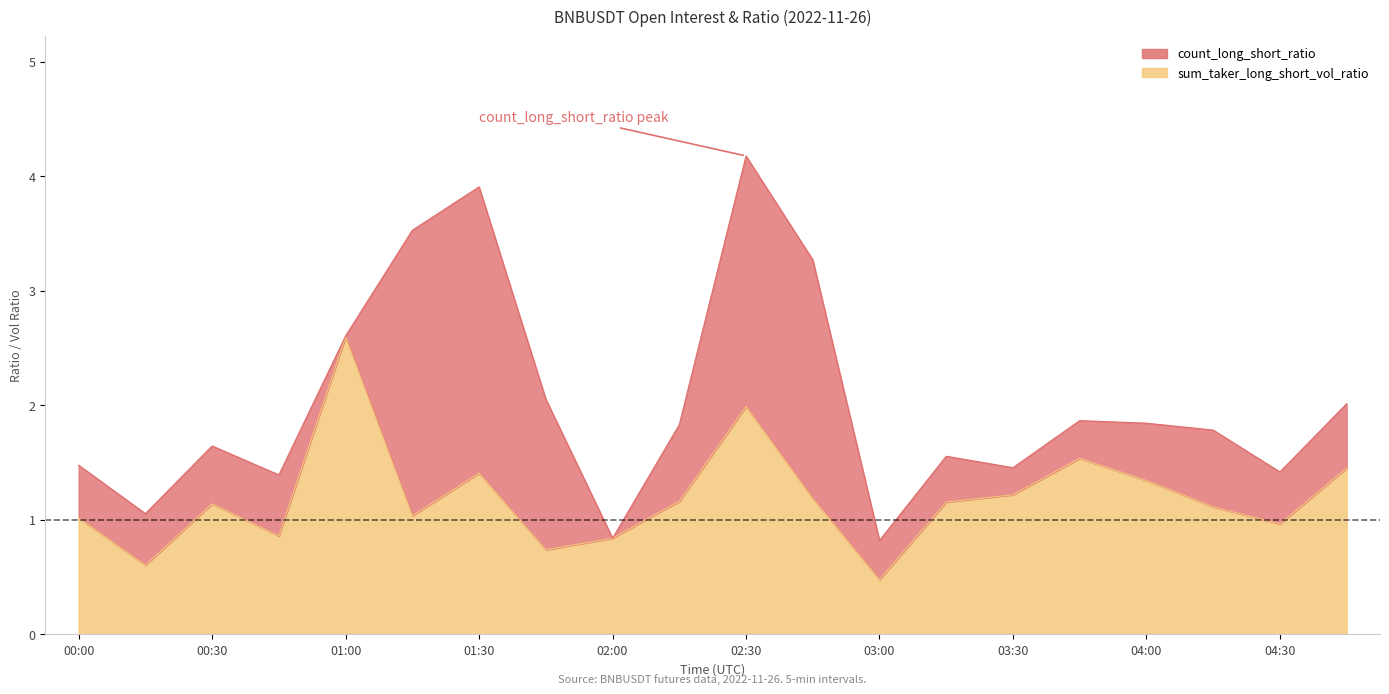

The value at 04:15 is 1.9. True or false?

False